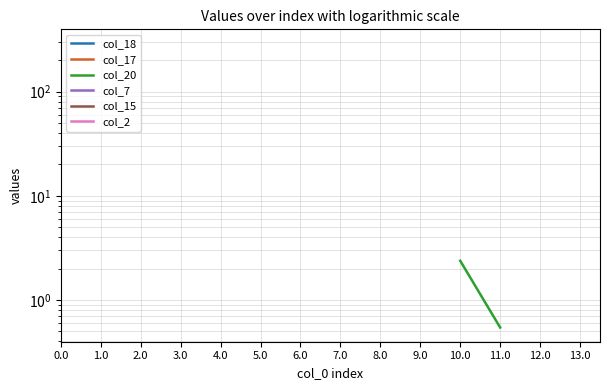

What is the minimum value shown in the chart?

0.5